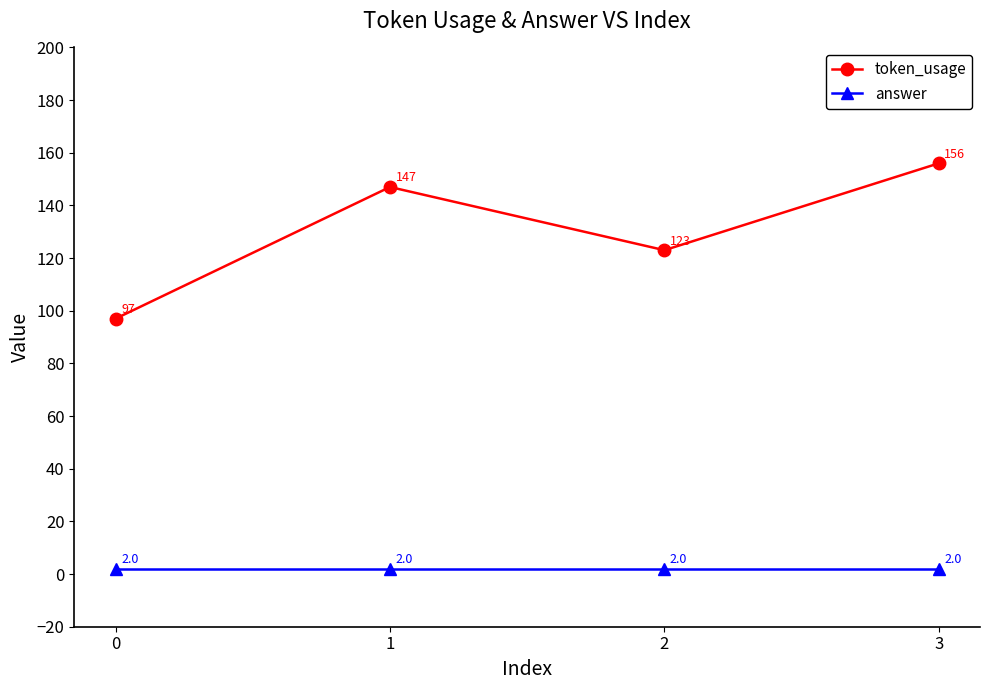

True or false: token_usage and answer intersect in this chart.

False